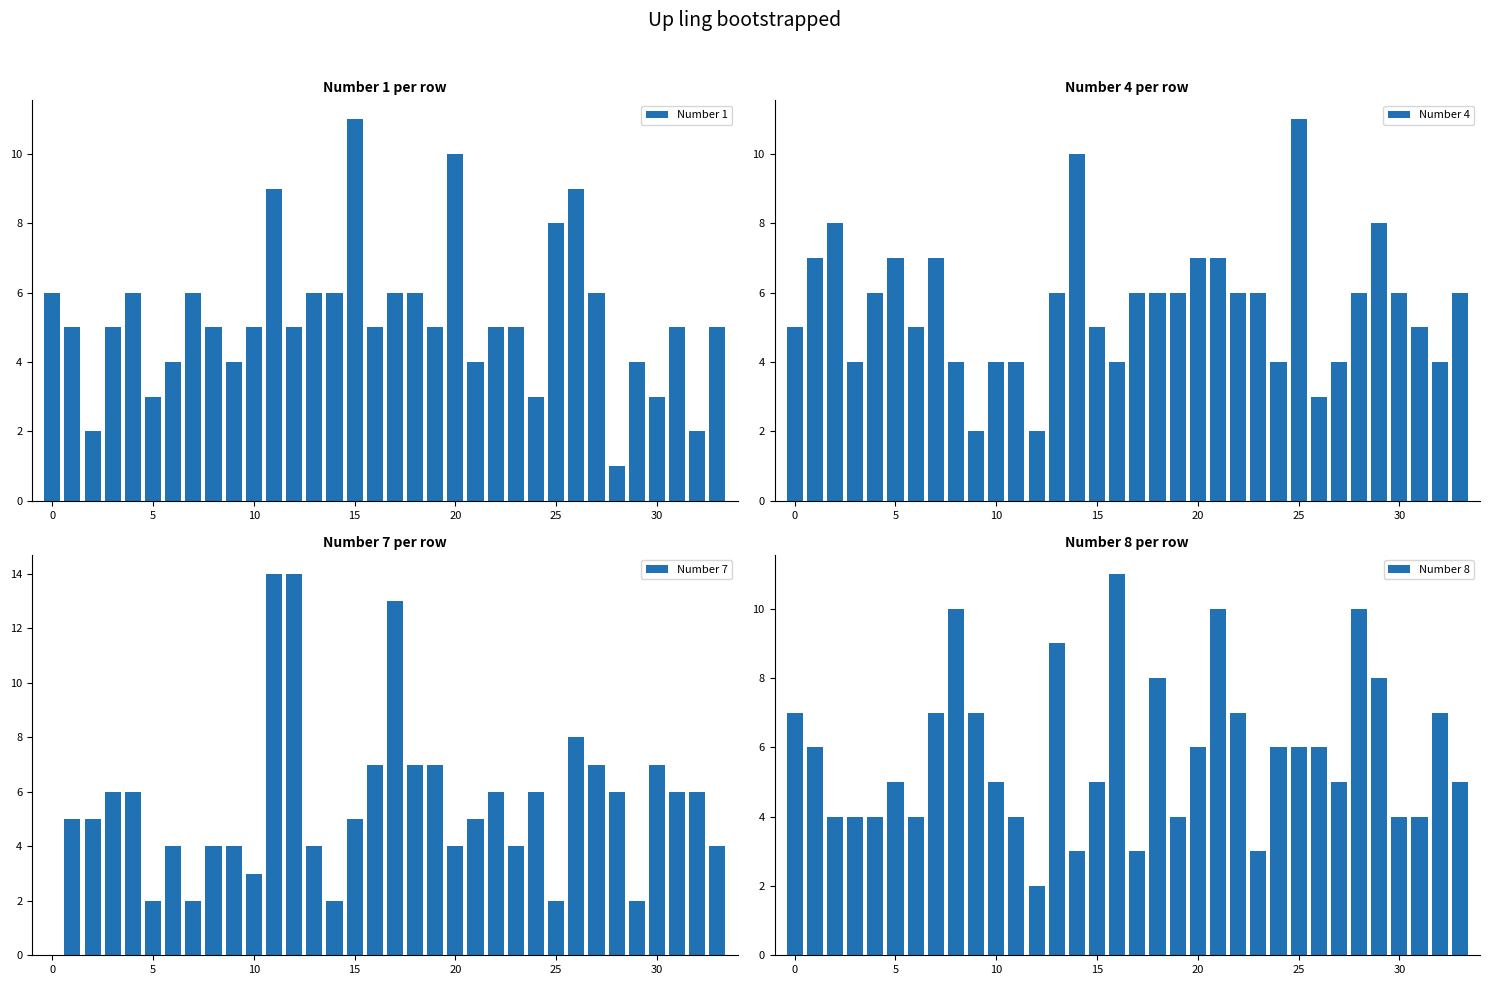

Reading left to right, list all the values displayed in this chart.

Number 1: 6	5	2	5	6	3	4	6	5	4	5	9	5	6	6	11	5	6	6	5	10	4	5	5	3	8	9	6	1	4	3	5	2	5
Number 4: 5	7	8	4	6	7	5	7	4	2	4	4	2	6	10	5	4	6	6	6	7	7	6	6	4	11	3	4	6	8	6	5	4	6
Number 7: 0	5	5	6	6	2	4	2	4	4	3	14	14	4	2	5	7	13	7	7	4	5	6	4	6	2	8	7	6	2	7	6	6	4
Number 8: 7	6	4	4	4	5	4	7	10	7	5	4	2	9	3	5	11	3	8	4	6	10	7	3	6	6	6	5	10	8	4	4	7	5